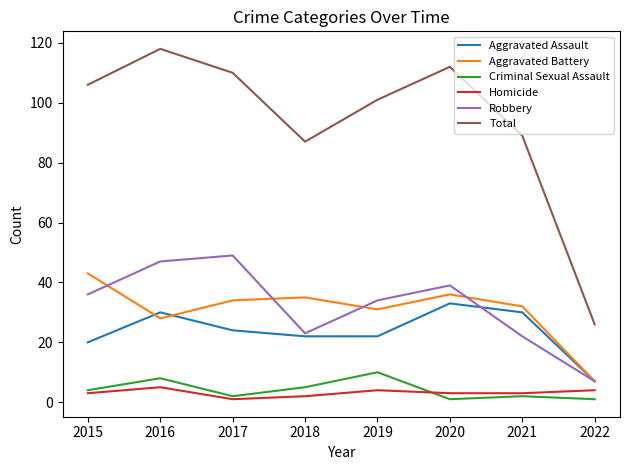

True or false: Total and Aggravated Assault intersect in this chart.

False